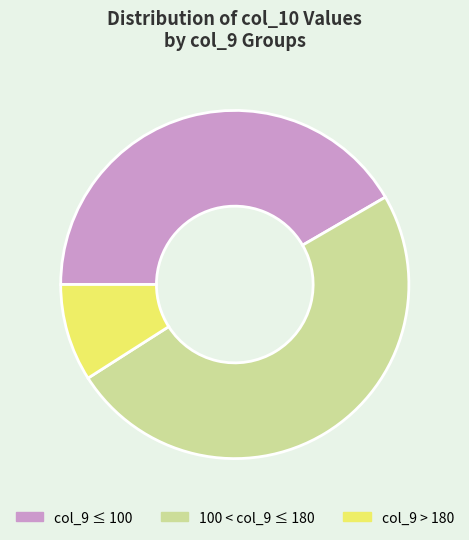

Rank the categories by value from highest to lowest.

100 < col_9 ≤ 180, col_9 ≤ 100, col_9 > 180